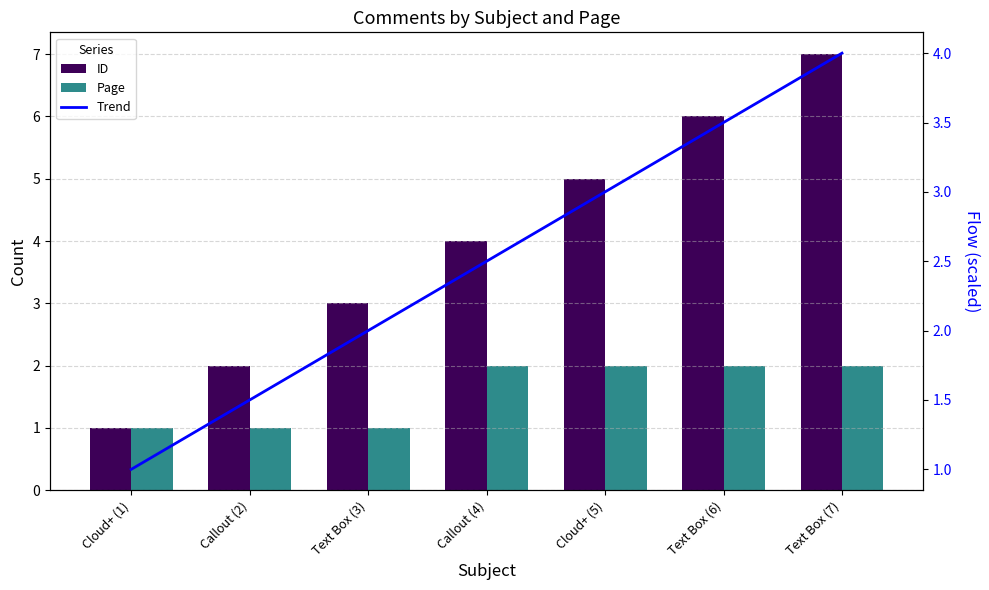

Rank the series by their maximum value, from lowest to highest.

Page, Trend, ID